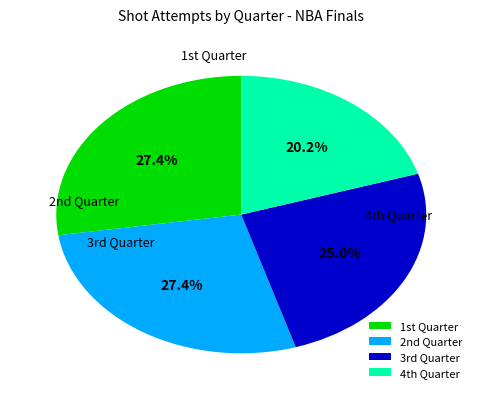

Which category has the smallest portion of the pie?

4th quarter